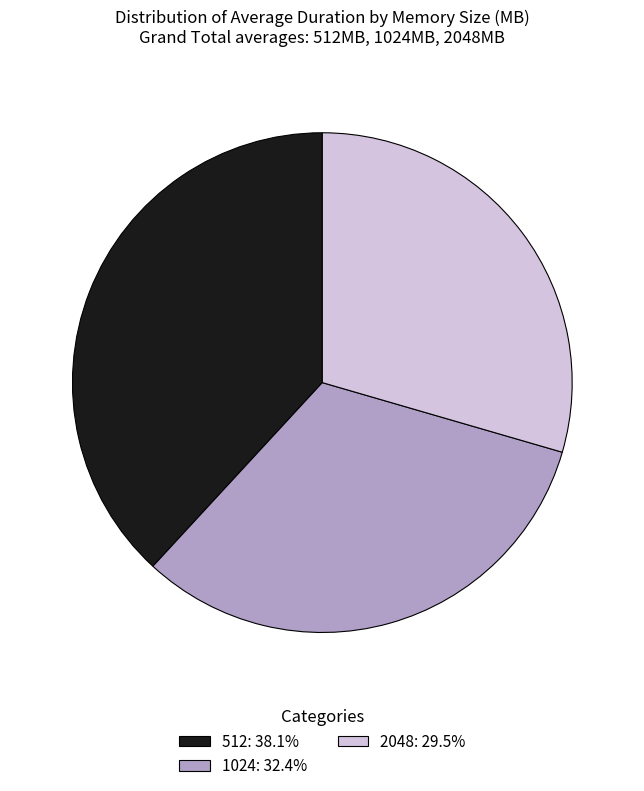

Does 1024 represent more than half of the total?

No